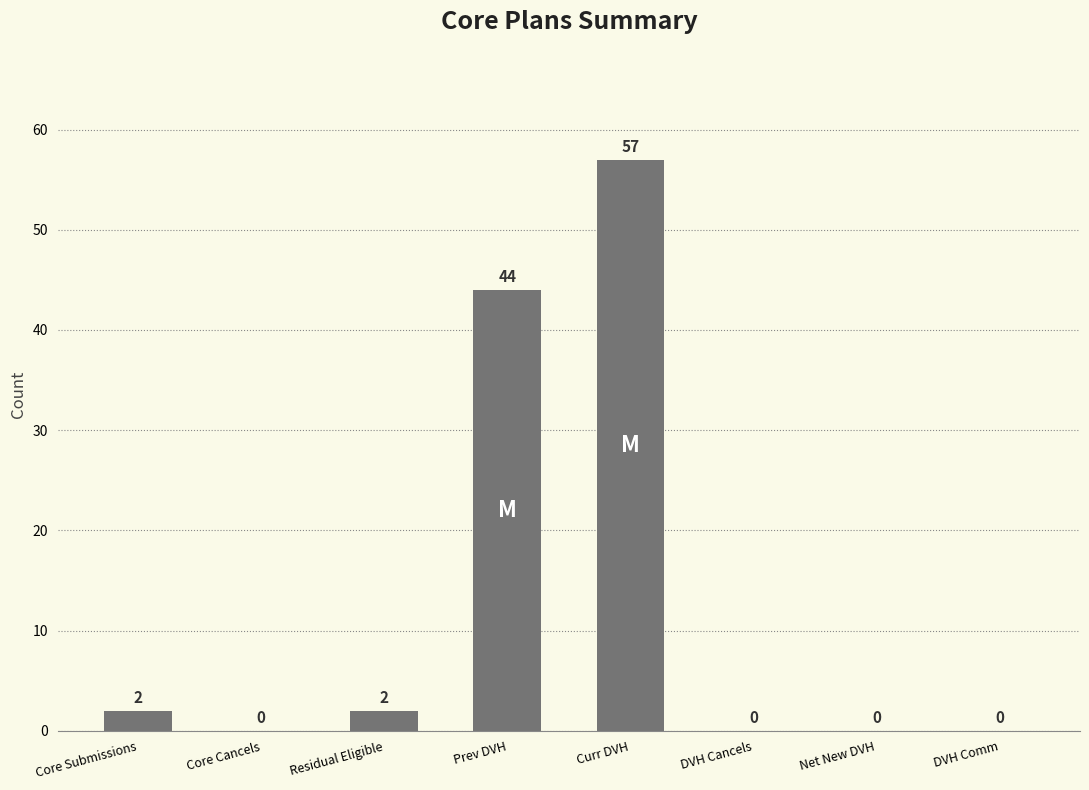

What is the sum of the values at Prev DVH and DVH Cancels?

44